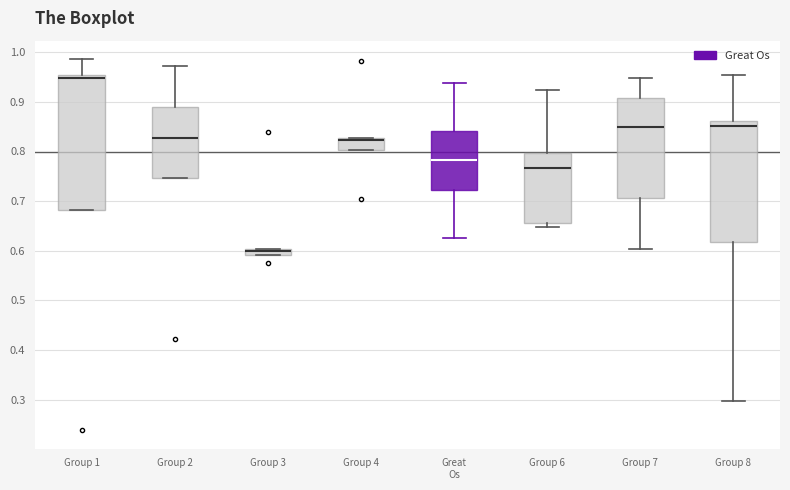

Where is the upper edge of the box for Group 3 on the y-axis? The values are not printed on the chart, so give them approximately, as read against the axis.

0.60